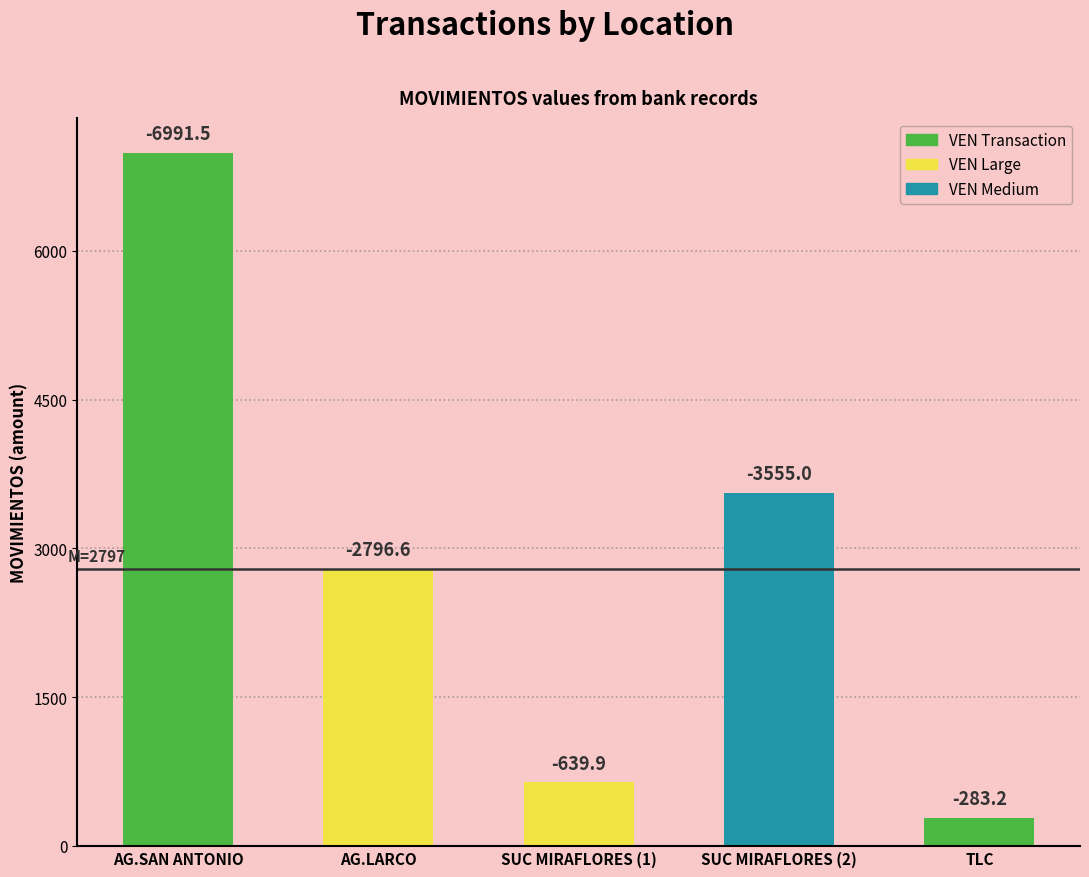

Between AG.LARCO and SUC MIRAFLORES (1), which is larger?

SUC MIRAFLORES (1)